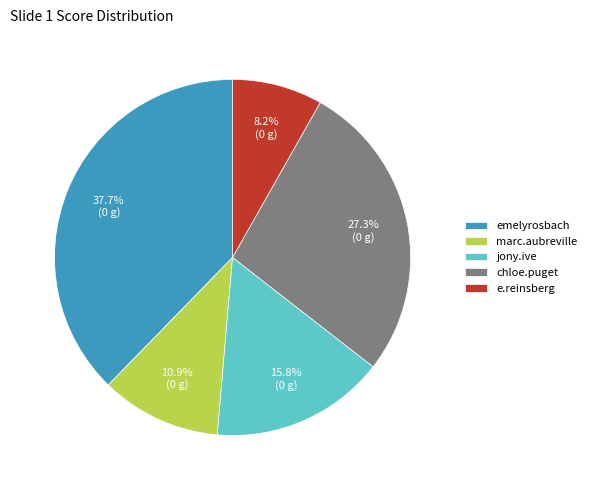

Is there a majority slice in this chart?

No